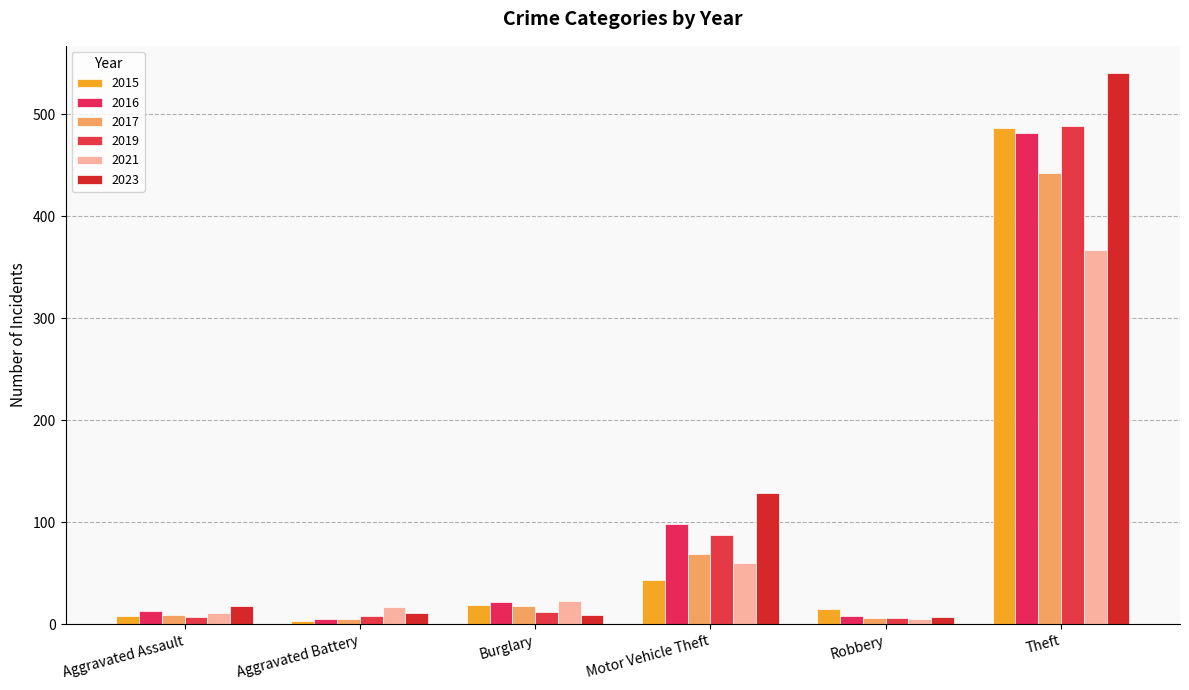

What is the difference between the maximum and minimum values in the 2019 series?

482